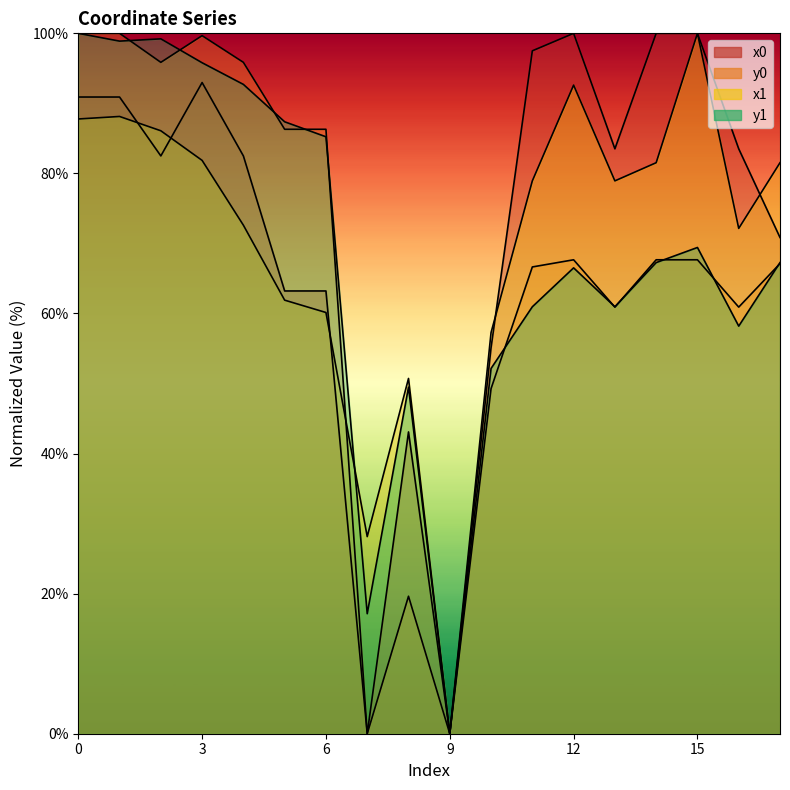

How many lines are shown in the chart?

4